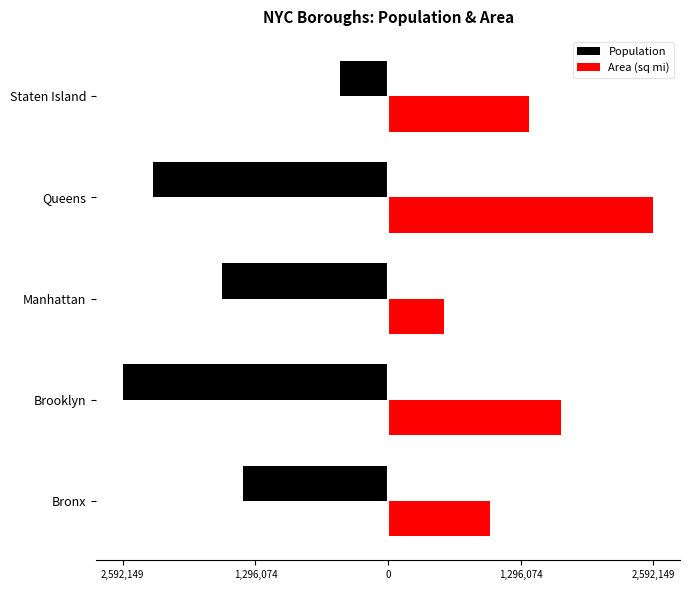

Reading right to left, extract all data points from this chart.

Population: -472621.0	-2296175.0	-1626159.0	-2592149.0	-1418733.0
Area (sq mi): 1379308.6	2592149.0	546967.2	1688464.0	998809.7